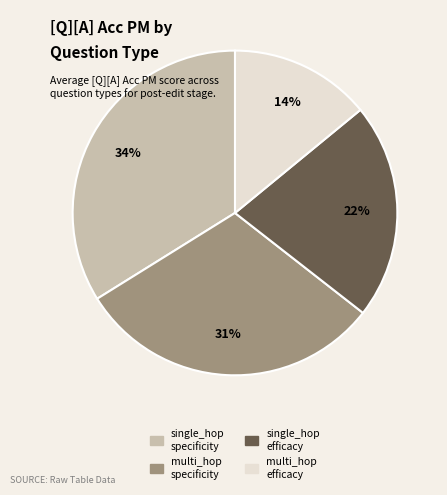

Is there any slice that represents more than half of the pie?

No